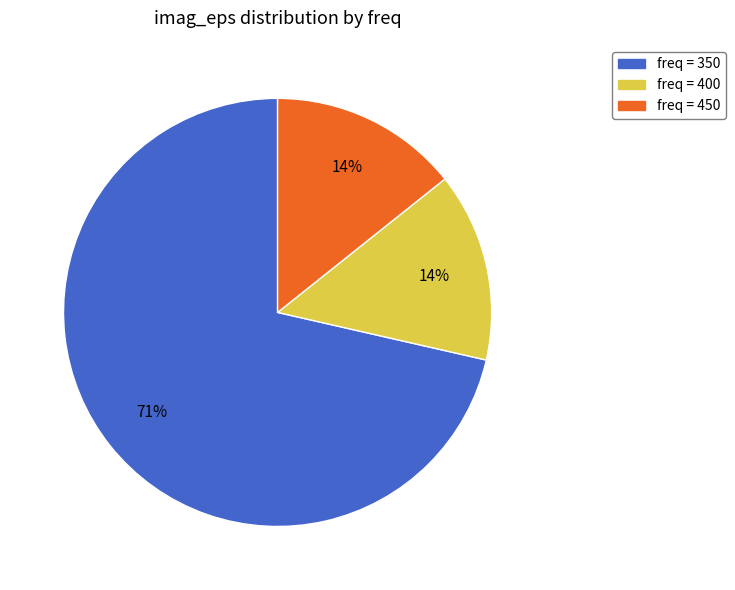

Is there a majority slice in this chart?

Yes